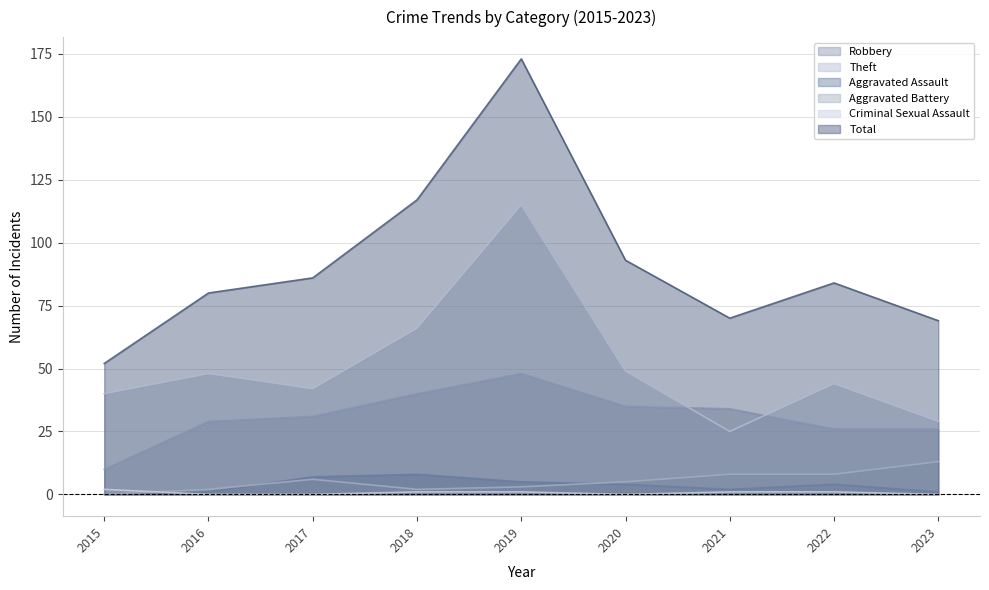

Is the value of Criminal Sexual Assault at 2021 greater than the value of Aggravated Assault at 2015?

Yes